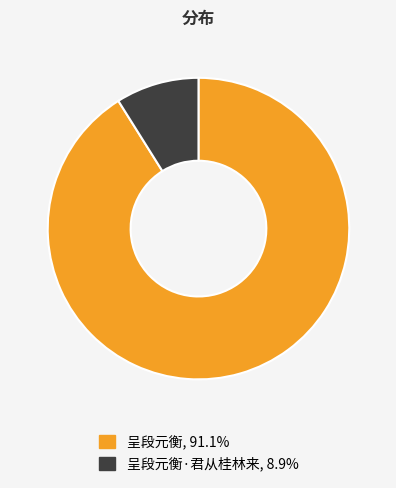

Does any single category account for the majority?

Yes